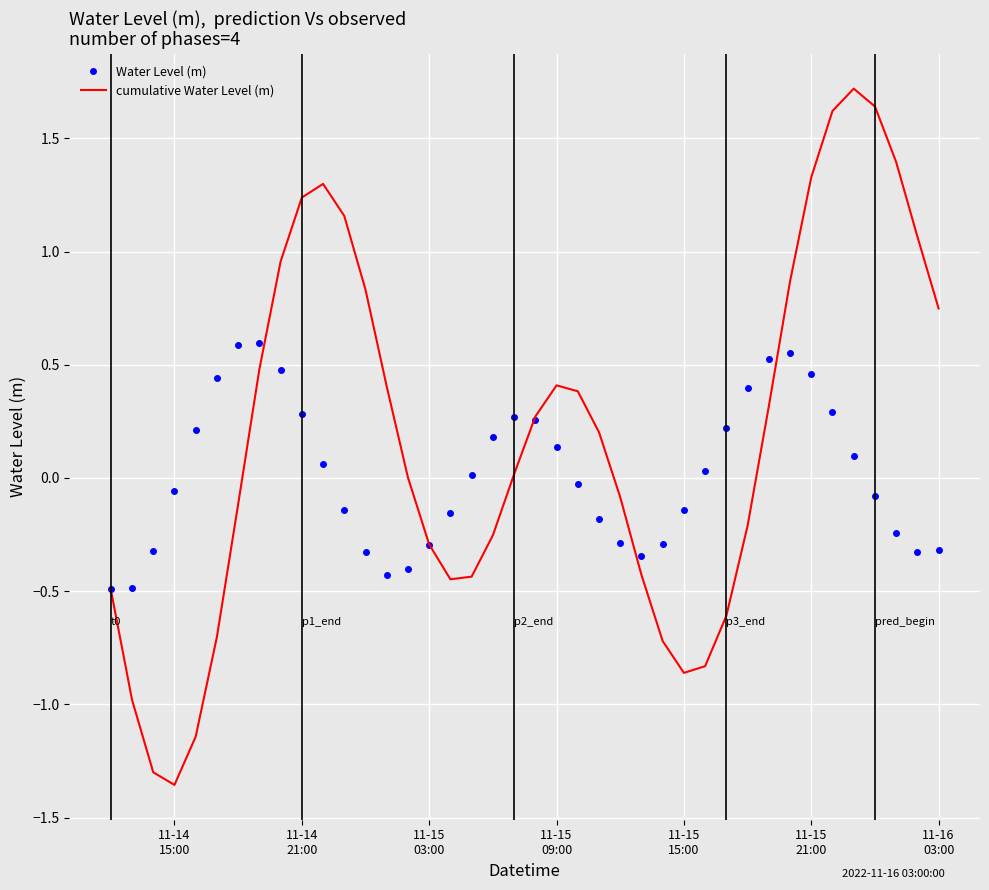

Which series has the largest range (max minus min)?

cumulative Water Level (m)